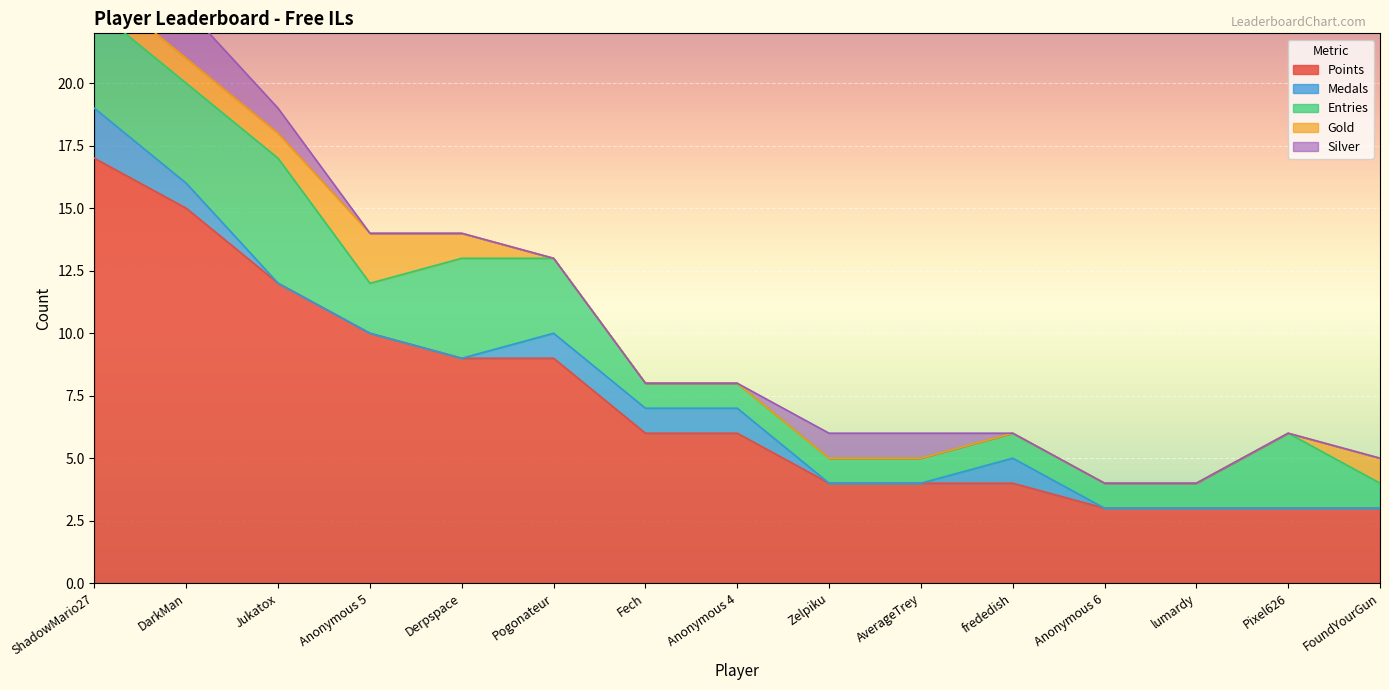

Reading left to right, what are all the values shown in this chart?

Points: 17	15	12	10	9	9	6	6	4	4	4	3	3	3	3
Medals: 2	1	0	0	0	1	1	1	0	0	1	0	0	0	0
Entries: 4	4	5	2	4	3	1	1	1	1	1	1	1	3	1
Gold: 1	1	1	2	1	0	0	0	0	0	0	0	0	0	1
Silver: 1	2	1	0	0	0	0	0	1	1	0	0	0	0	0